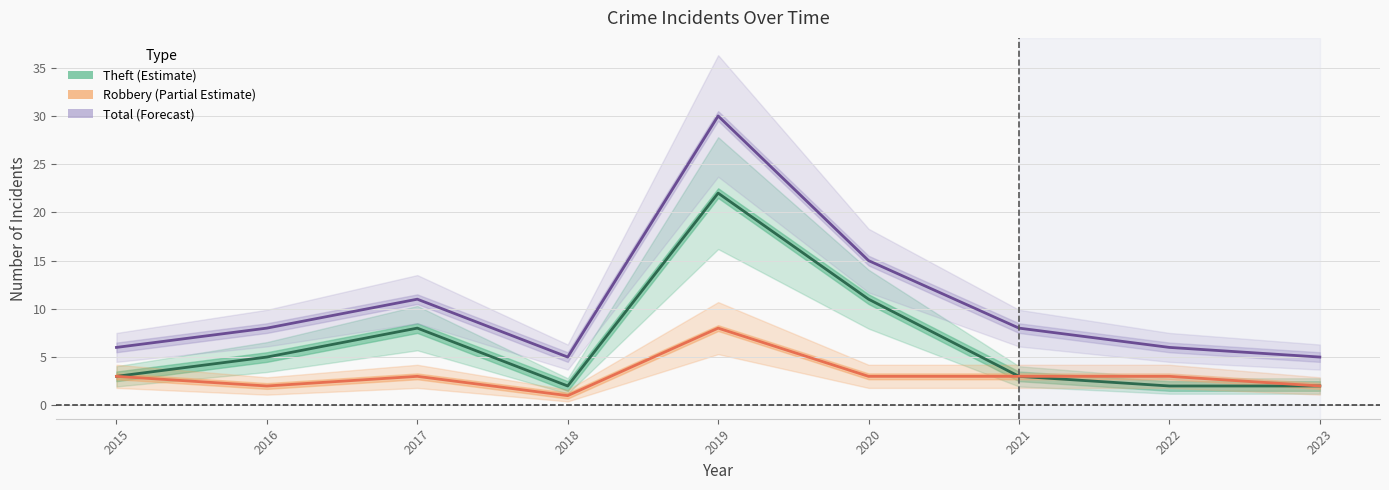

What is the spread (max minus min) of values at 2023?

3